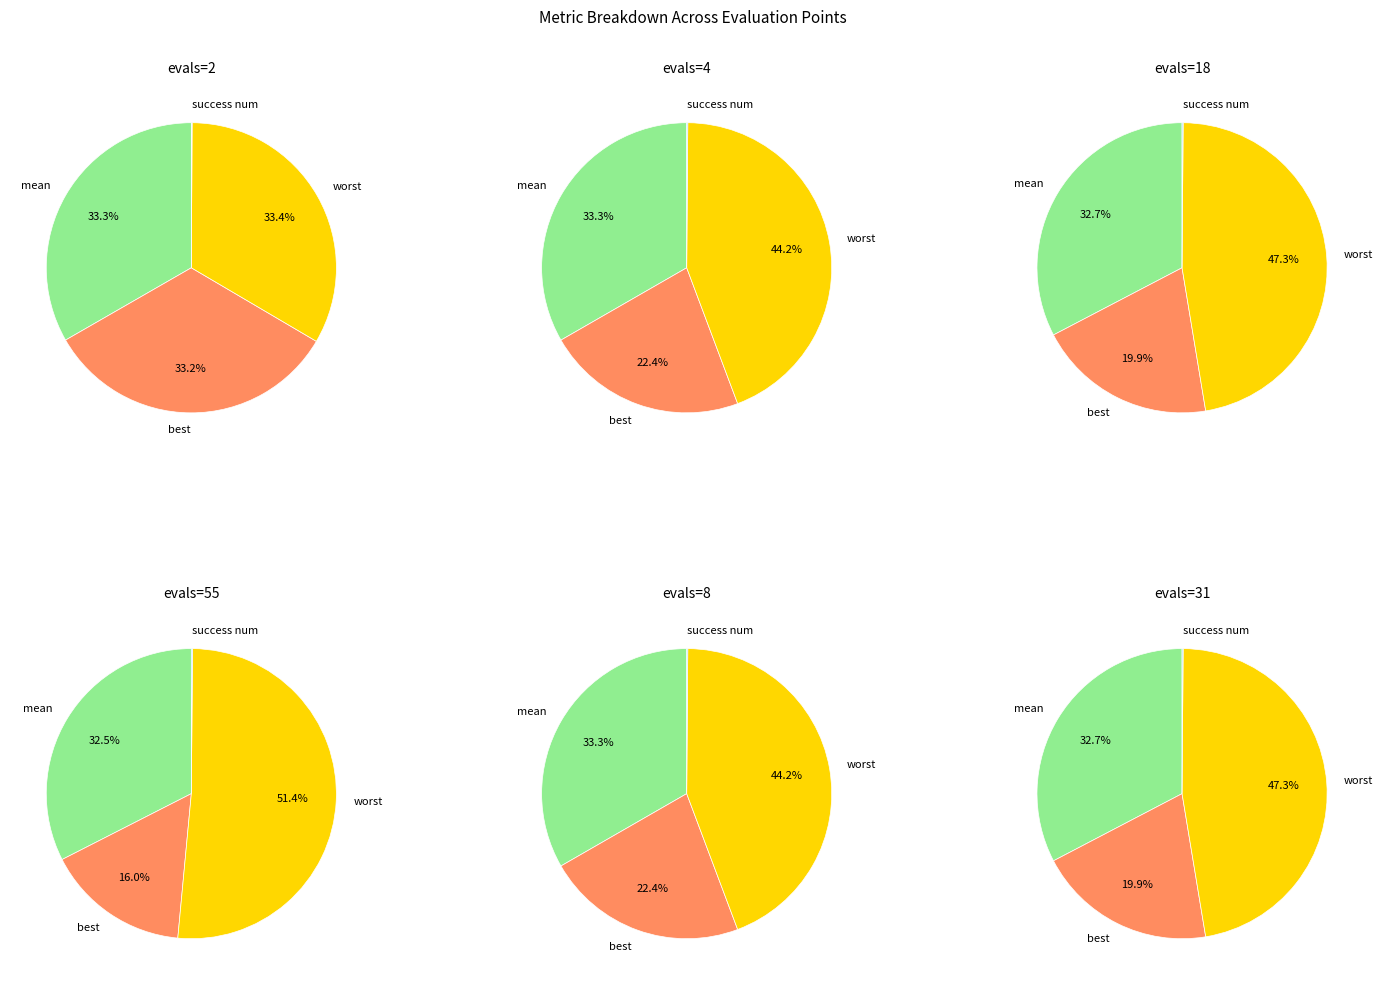

Rank the series by their maximum value, from highest to lowest.

worst, mean, best, success num